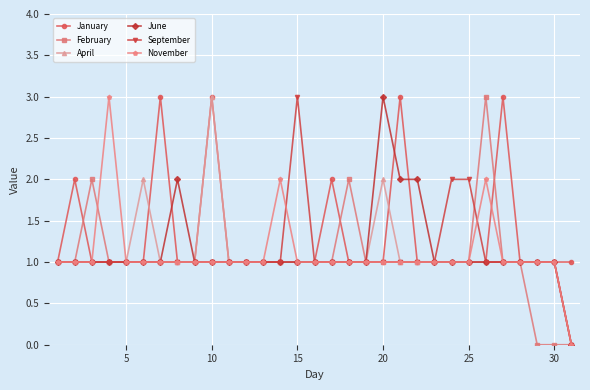

What is the greatest value displayed?

3